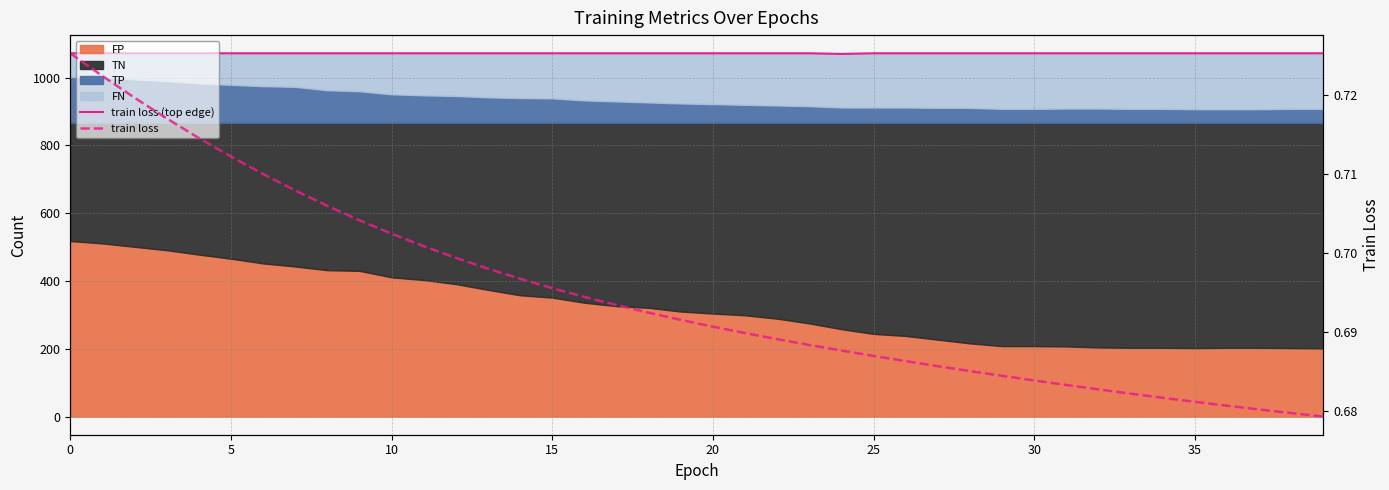

What is the approximate value of train loss at 24?

0.7